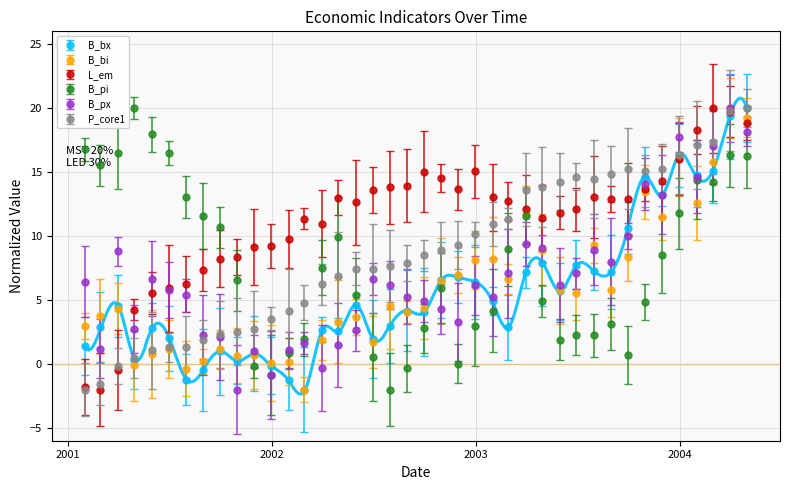

What is the label of the 23rd point from the right?

17